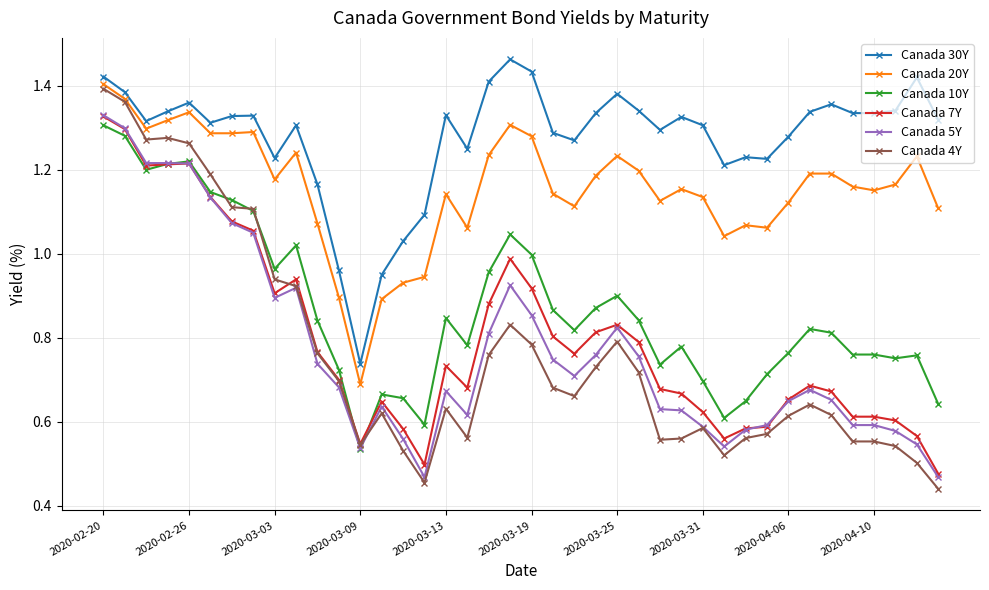

True or false: Canada 7Y has more than 1 points higher than both neighbors.

True